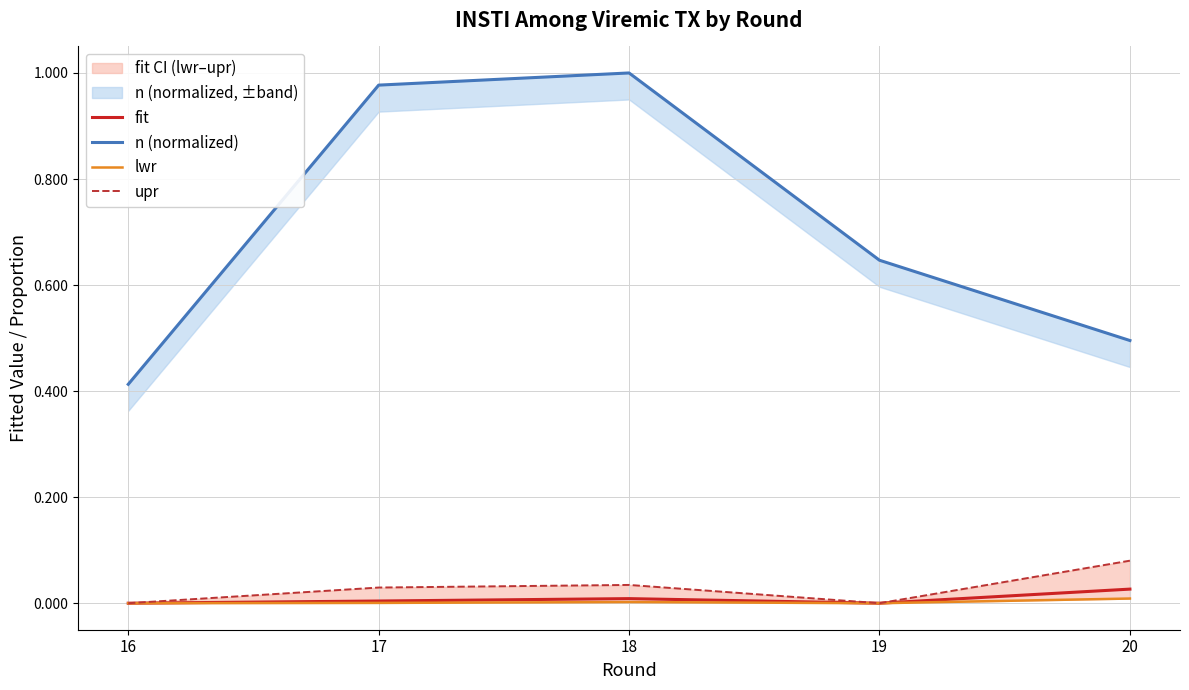

What is the difference between the highest and lowest values at 18?

1.0